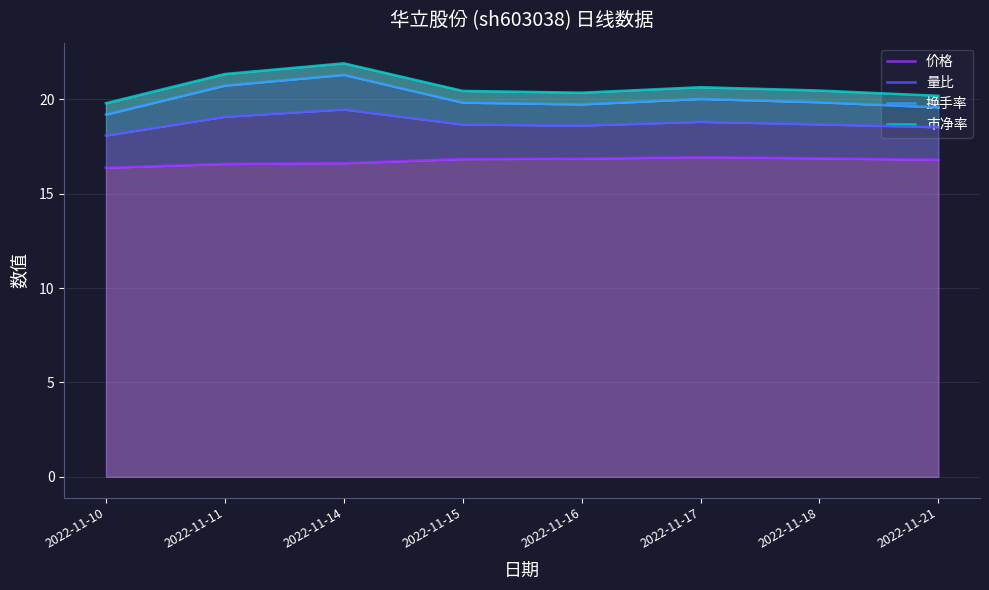

At which category is the sum across all series the highest?

2022-11-14